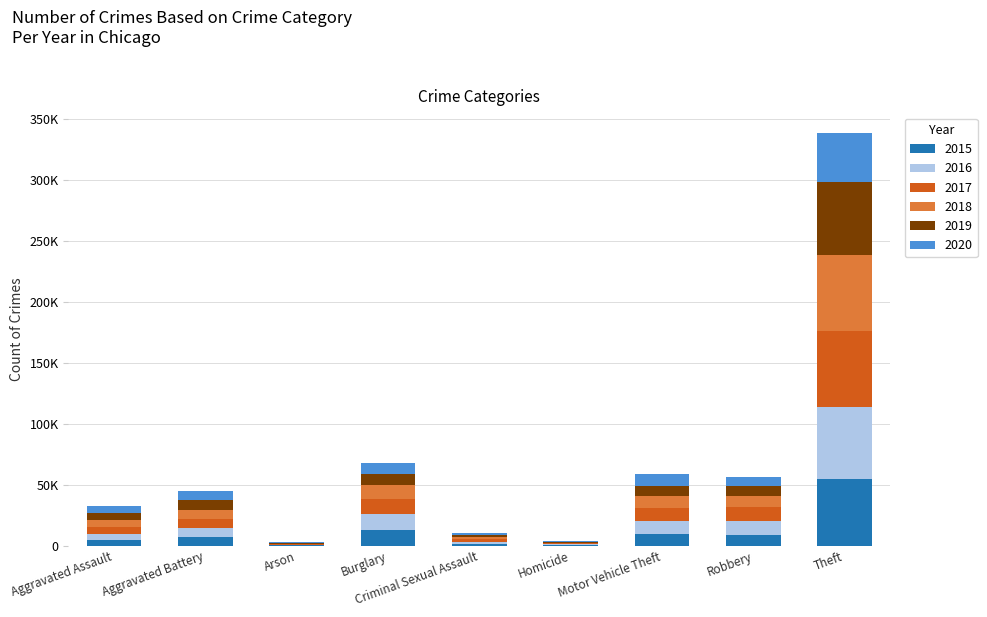

Does the chart contain stacked bars?

Yes